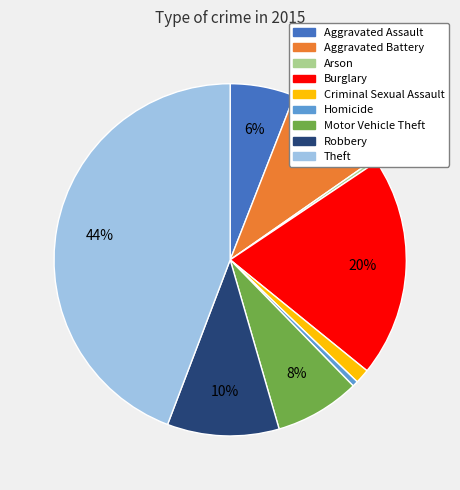

Does Homicide account for over 50% of the chart?

No